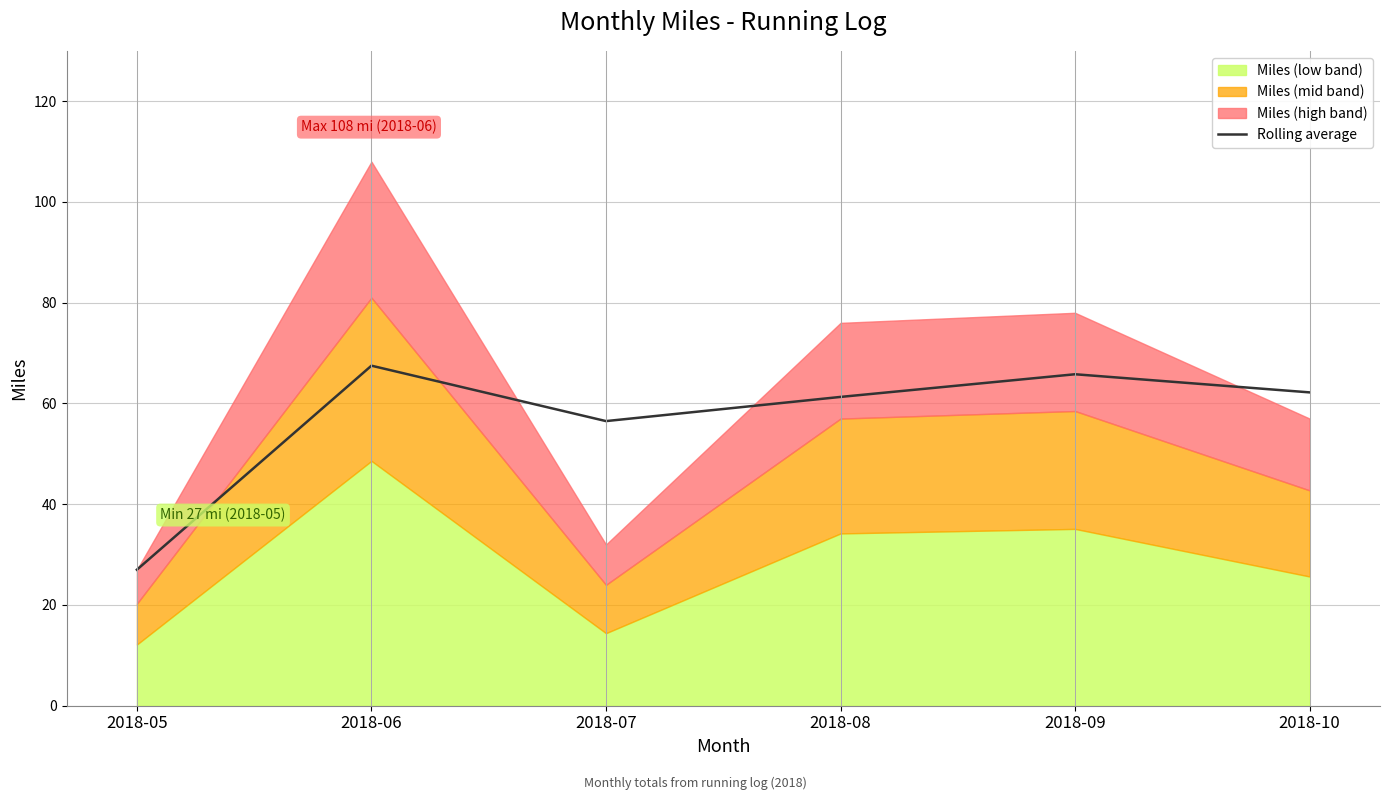

Rank the categories by value from lowest to highest.

2018-05, 2018-07, 2018-08, 2018-10, 2018-09, 2018-06